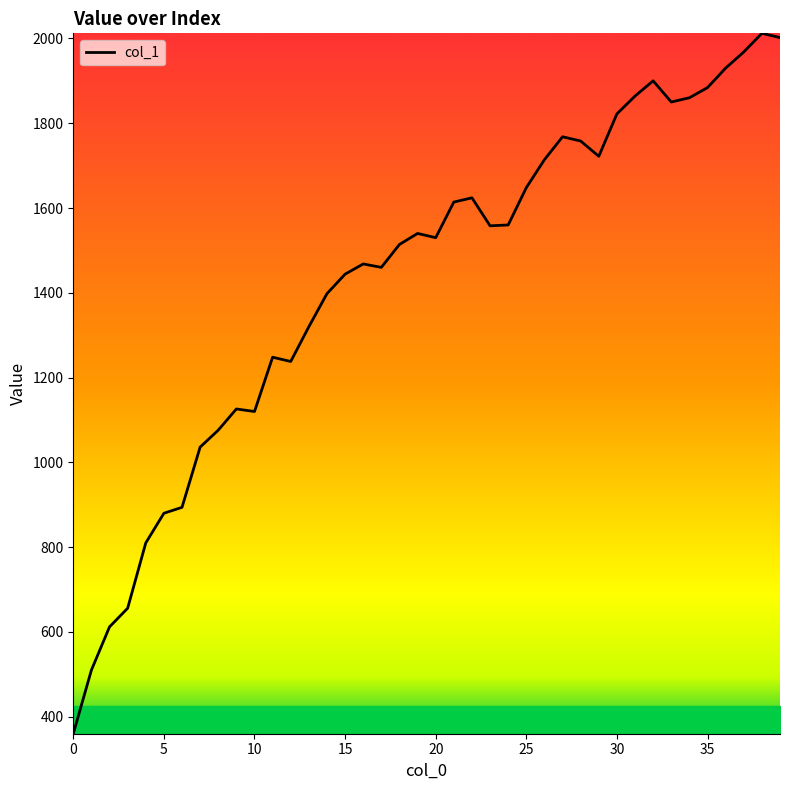

What is the difference between the maximum and minimum values?

1652